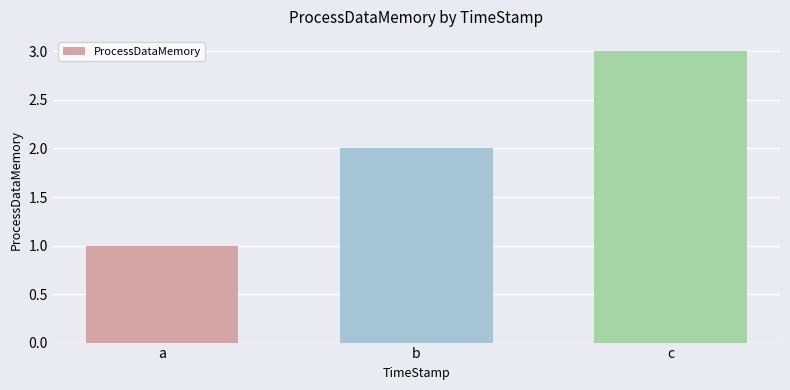

Reading left to right, list all the values displayed in this chart.

1	2	3